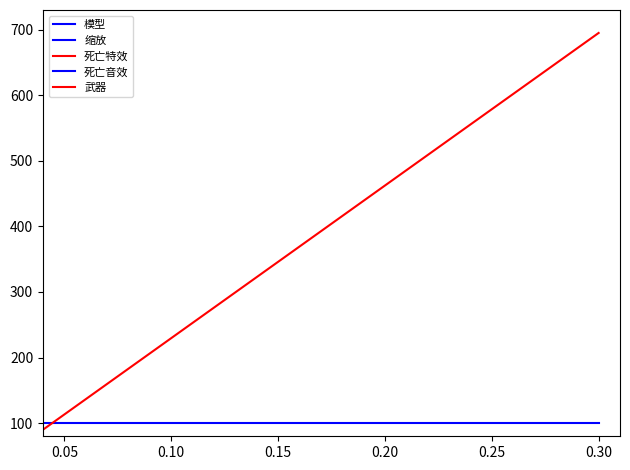

What is the maximum value shown in the chart?

200100.0